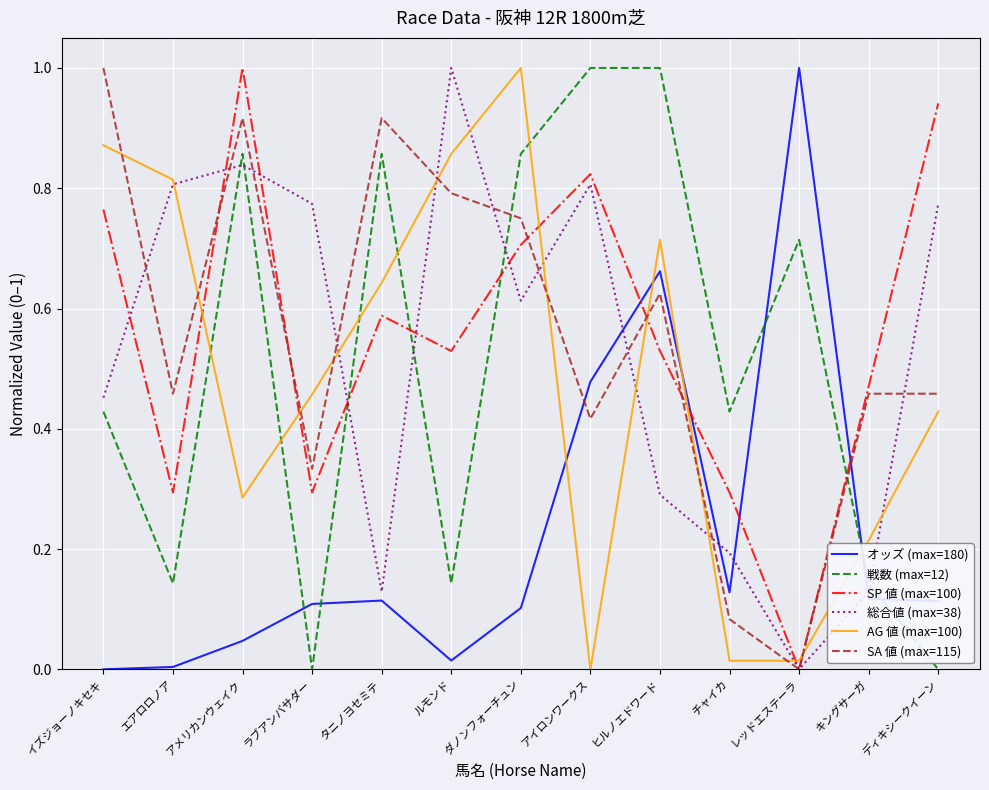

How many interior local valleys does the 戦数 (max=12) series have?

4